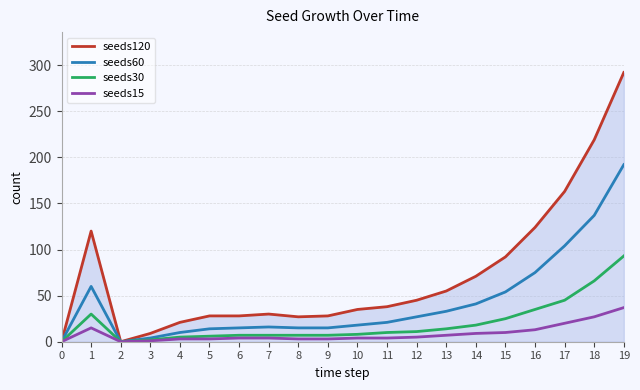

Does the chart display data point markers on the line(s)?

No